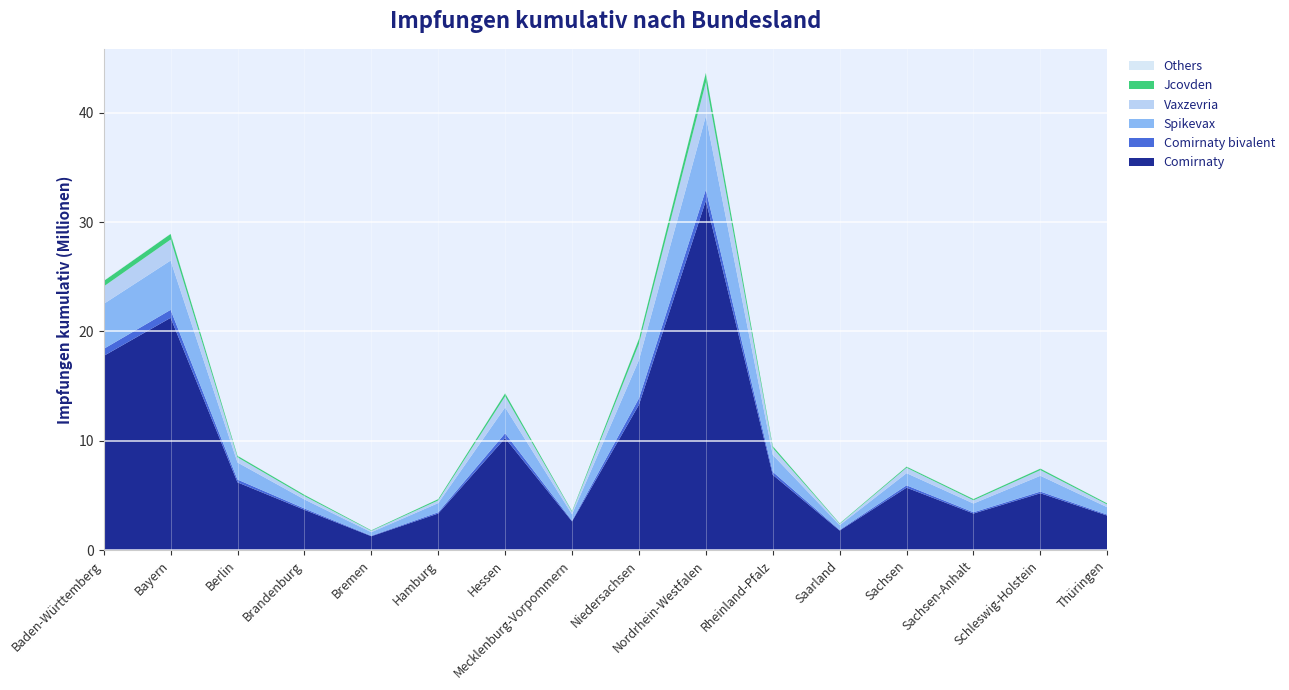

Reading left to right, what are all the values shown in this chart?

Comirnaty: 17766339	21250390	6200972	3688471	1271801	3351269	10254492	2627482	13299103	31965881	6889597	1793600	5715215	3350143	5203263	3159756
Comirnaty bivalent: 644489	730036	256616	124506	51213	114786	434914	75905	584292	1008663	275559	63362	213512	115370	154368	90885
Spikevax: 4112744	4508502	1561067	826993	320116	840537	2367681	574093	3507516	6731903	1548975	426847	1113700	801886	1446726	672738
Vaxzevria: 1596667	1918384	476937	301939	123395	243329	1018654	217222	1487312	3086183	626972	112303	493133	294712	518453	249671
Jcovden: 501961	520357	135535	117599	48446	116435	267554	67952	446416	855349	174308	50679	104512	111167	136402	96553
Others: 30004	20738	7147	3859	1122	3098	10086	4072	16159	22773	11035	1926	10626	3873	5314	5574